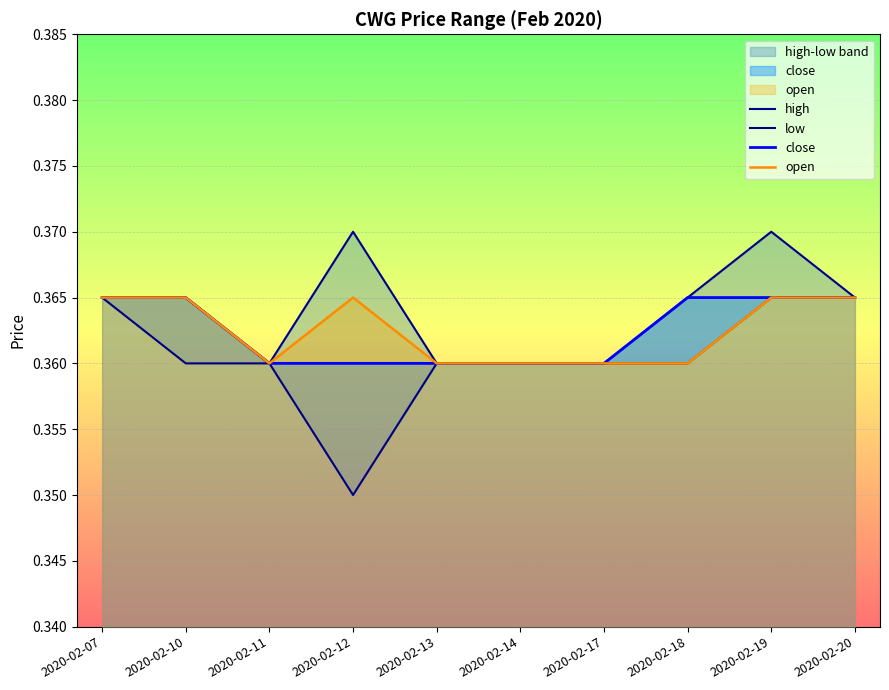

Reading left to right, list all the values displayed in this chart.

high: 2020-02-07=0.4	2020-02-10=0.4	2020-02-11=0.4	2020-02-12=0.4	2020-02-13=0.4	2020-02-14=0.4	2020-02-17=0.4	2020-02-18=0.4	2020-02-19=0.4	2020-02-20=0.4
low: 2020-02-07=0.4	2020-02-10=0.4	2020-02-11=0.4	2020-02-12=0.3	2020-02-13=0.4	2020-02-14=0.4	2020-02-17=0.4	2020-02-18=0.4	2020-02-19=0.4	2020-02-20=0.4
close: 2020-02-07=0.4	2020-02-10=0.4	2020-02-11=0.4	2020-02-12=0.4	2020-02-13=0.4	2020-02-14=0.4	2020-02-17=0.4	2020-02-18=0.4	2020-02-19=0.4	2020-02-20=0.4
open: 2020-02-07=0.4	2020-02-10=0.4	2020-02-11=0.4	2020-02-12=0.4	2020-02-13=0.4	2020-02-14=0.4	2020-02-17=0.4	2020-02-18=0.4	2020-02-19=0.4	2020-02-20=0.4